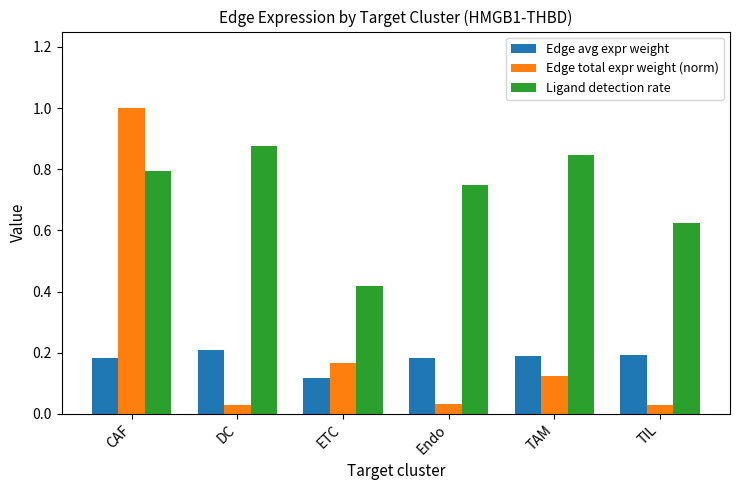

What is the sum of the Edge avg expr weight values at ETC and TIL?

0.3